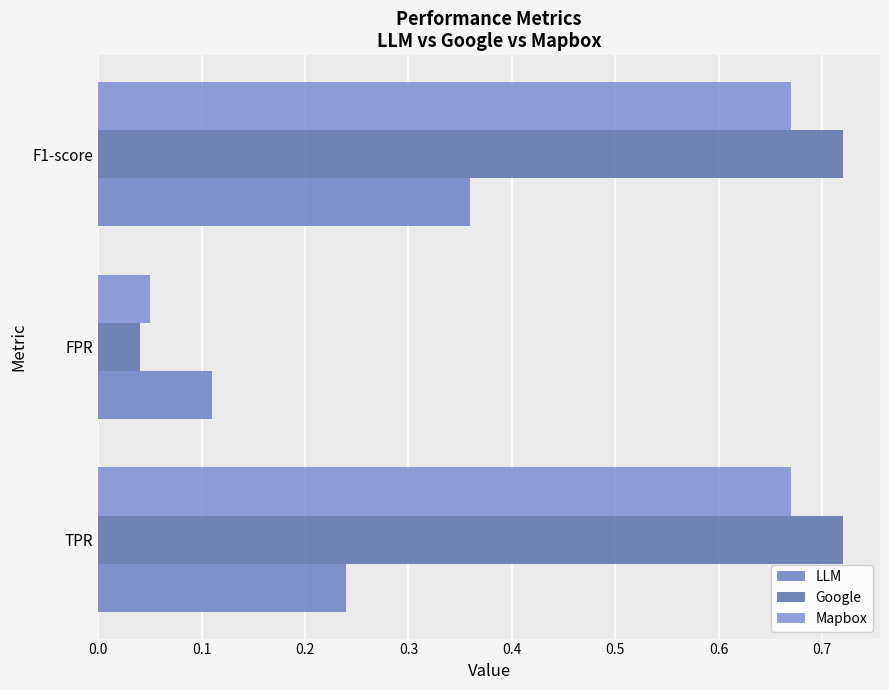

How many LLM values are between 0 and 1?

3